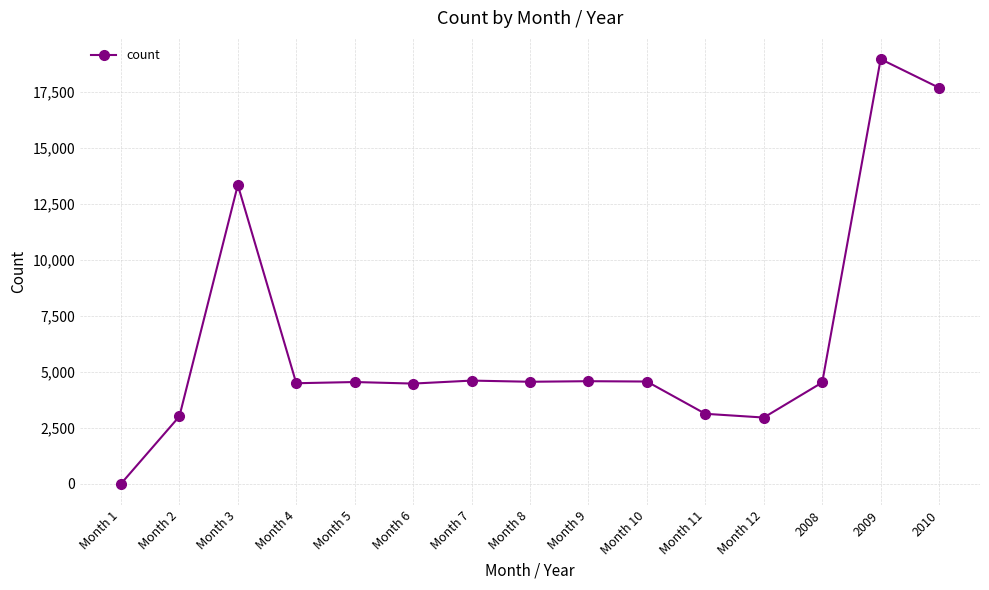

What is the smallest value displayed?

1